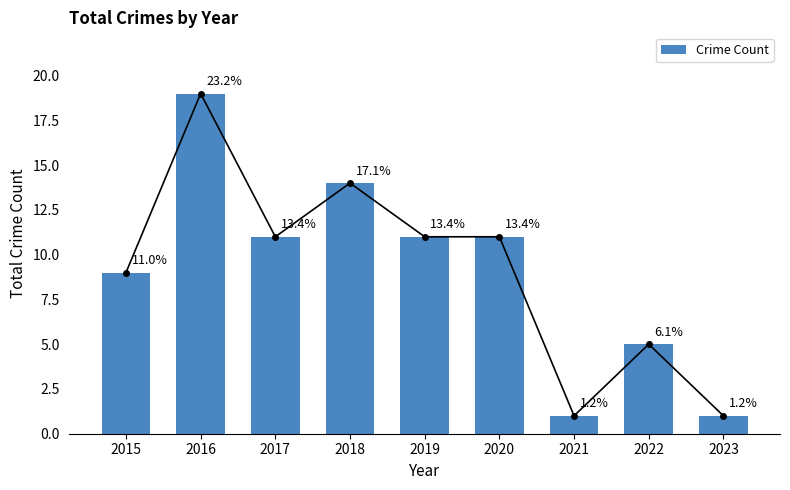

Count the number of categories in the chart.

9